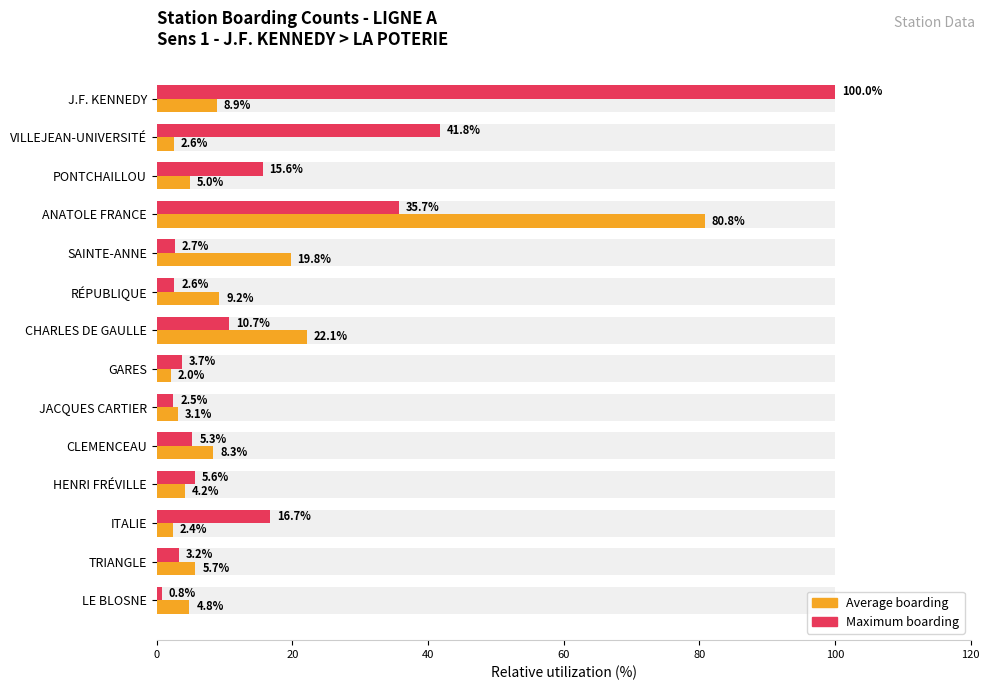

What is the difference between the maximum and second lowest values in the Maximum utilization series?

97.5